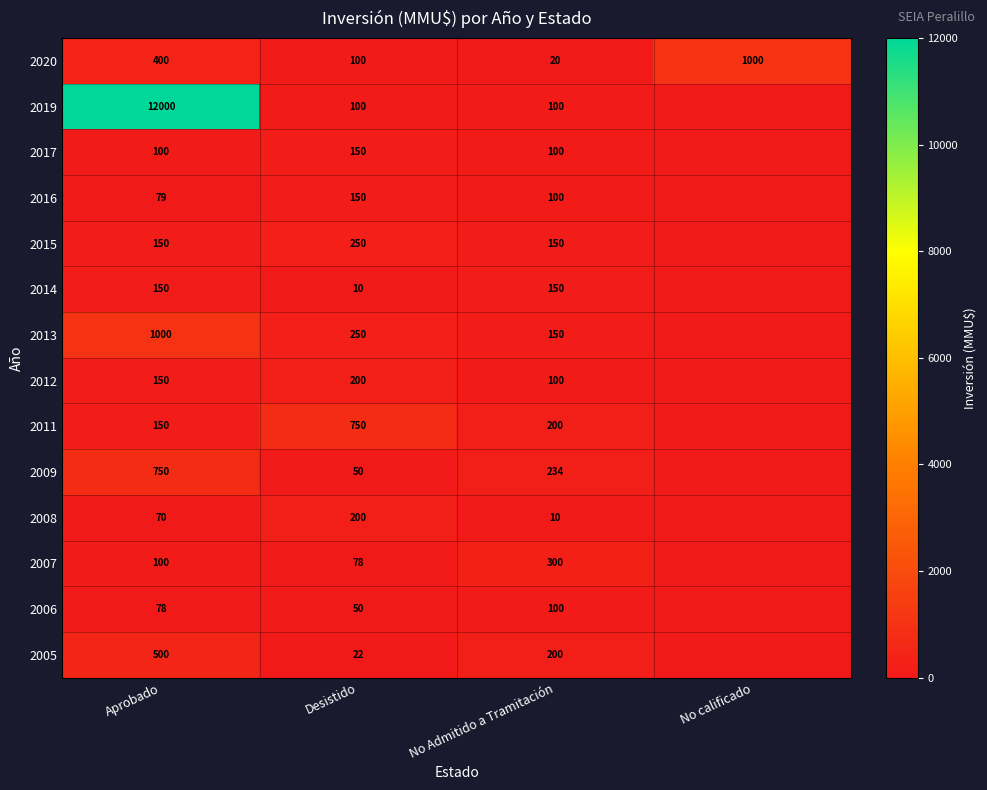

What is the sum of all 2016 values?

329